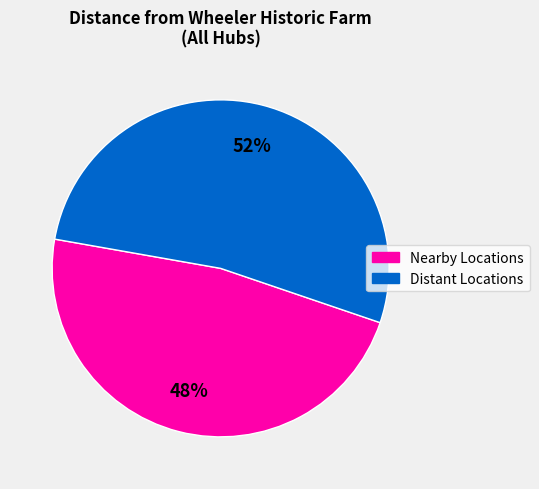

To the nearest percent, what is the average slice percentage?

50%